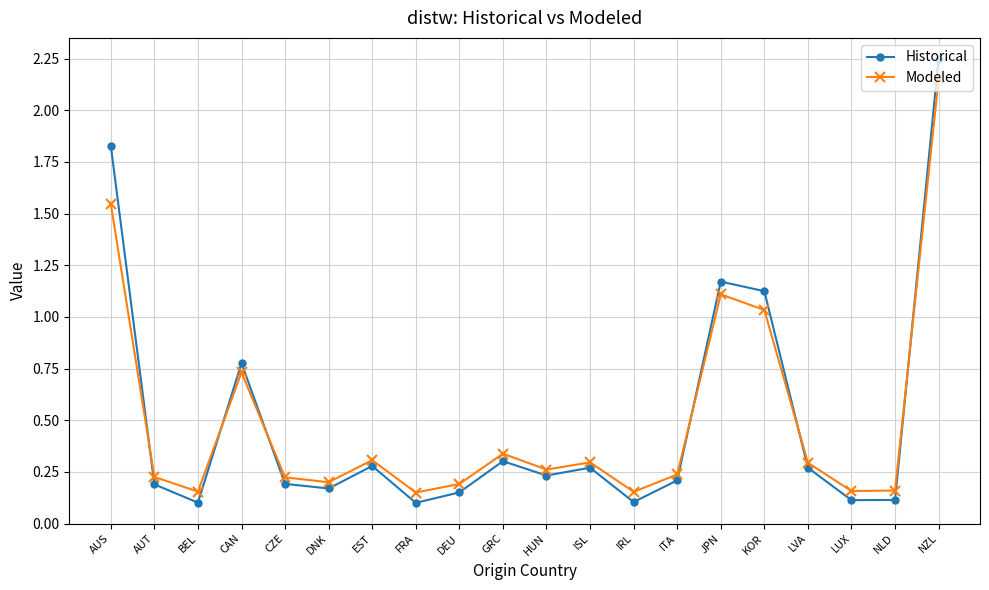

True or false: Historical and Modeled cross at least once.

True